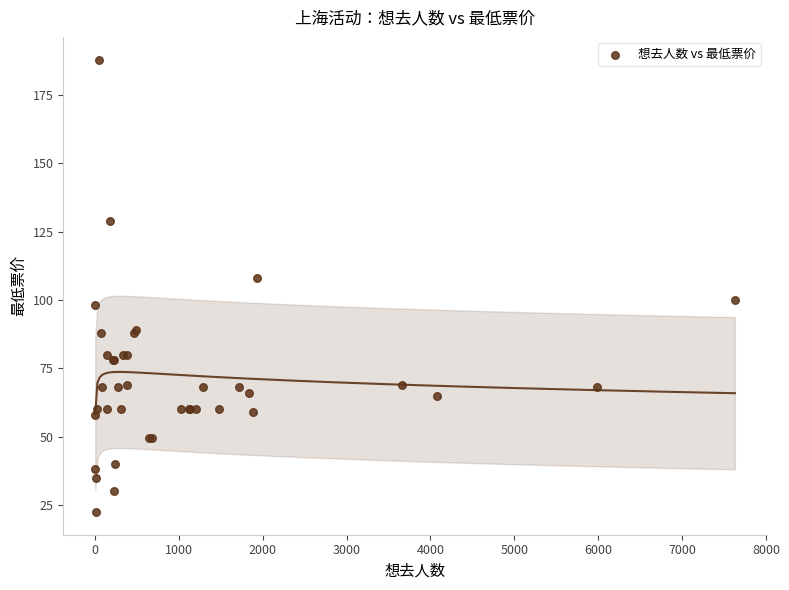

What Y value in the scatter plot is closest to 105?

108.0